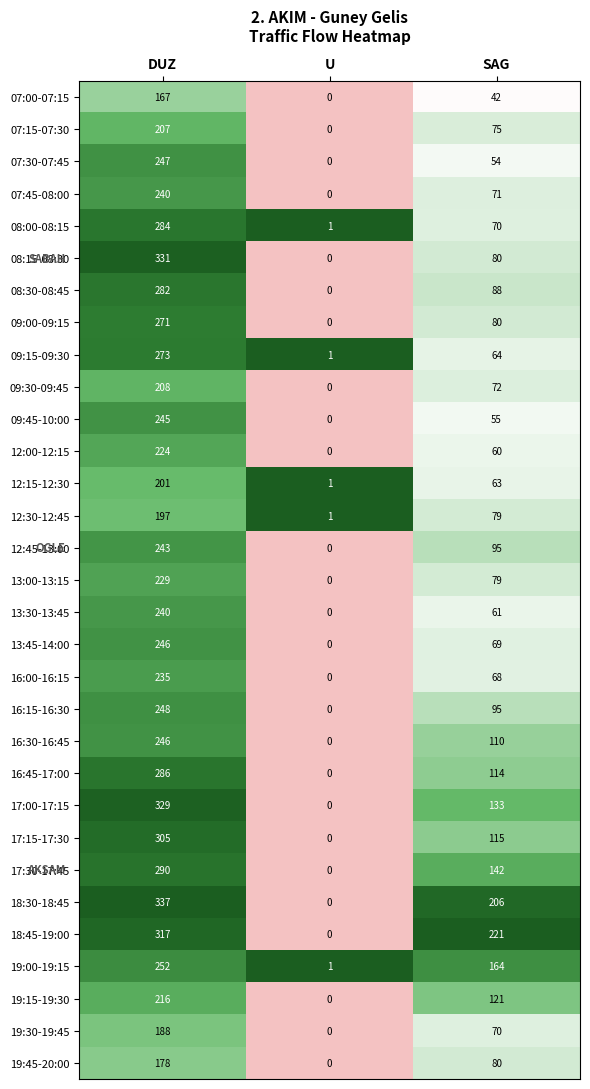

Which series has the largest total across all categories?

18:30-18:45